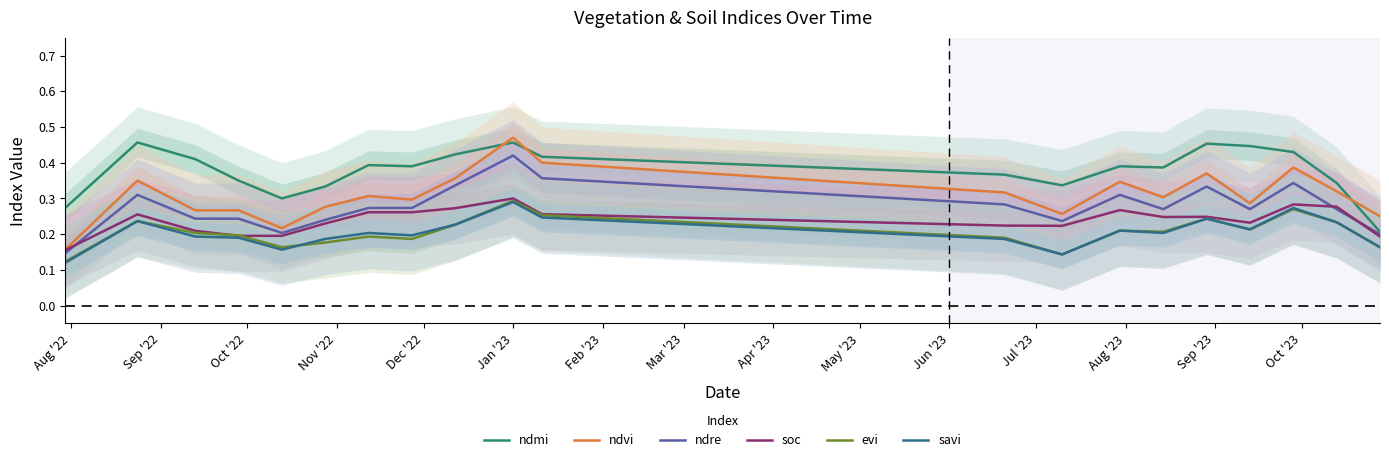

True or false: ndre and savi intersect in this chart.

False